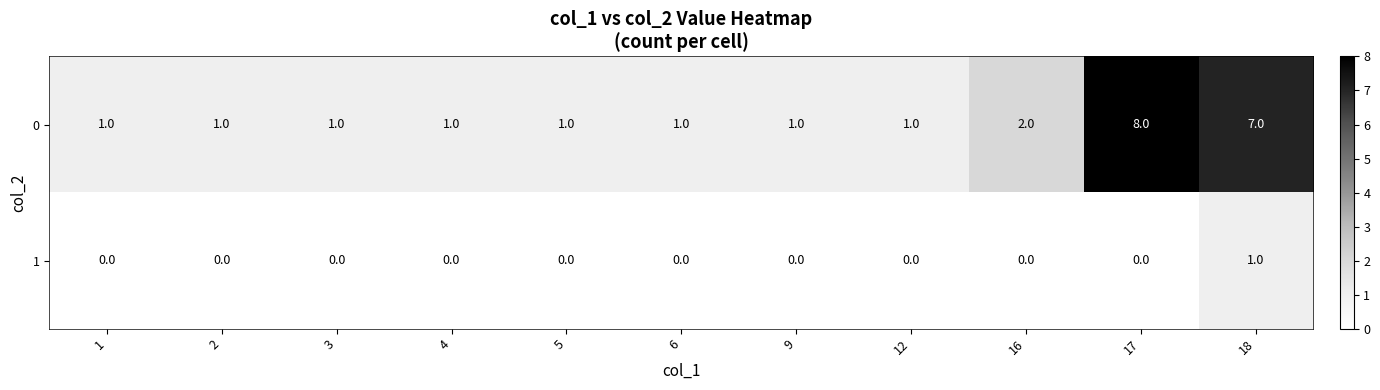

Which category has the highest value across all series?

17